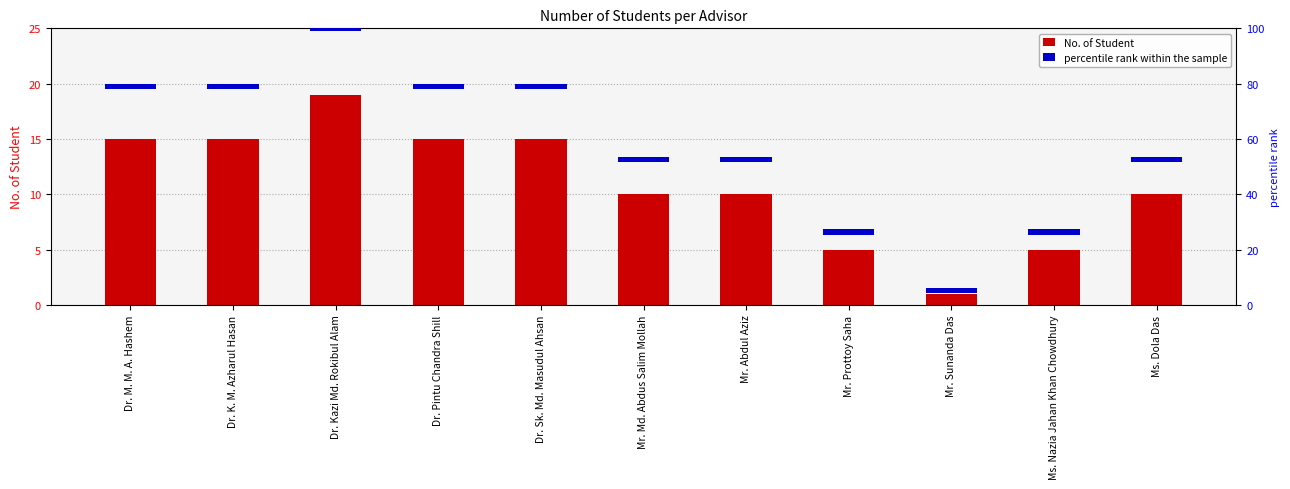

At which category is the sum across all series the highest?

Dr. Kazi Md. Rokibul Alam